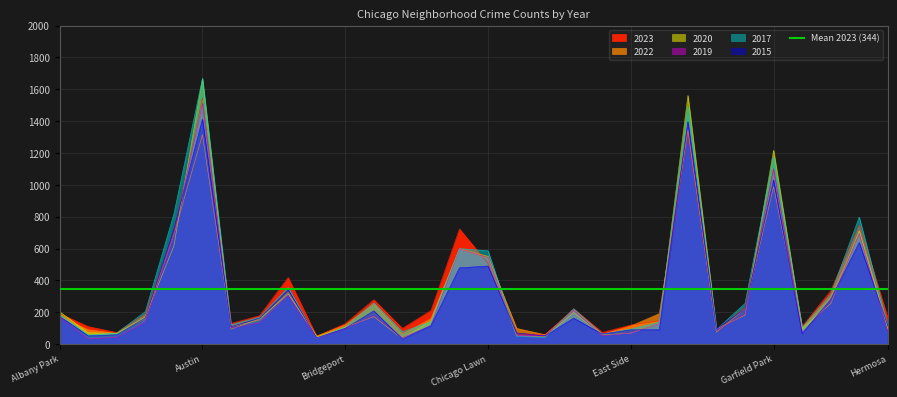

Reading left to right, extract all data points from this chart.

2023: 192	110	73	191	701	1545	130	179	418	49	129	279	99	211	723	506	66	59	222	74	120	147	1332	89	231	1094	111	335	749	164
2022: 172	90	67	159	689	1314	109	152	325	51	121	251	63	160	599	552	99	59	214	61	114	192	1345	75	222	988	100	297	692	94
2015: 174	52	59	164	723	1412	109	163	342	40	99	209	32	115	479	490	70	52	163	63	90	90	1397	95	222	1031	66	280	638	115
2019: 169	32	43	138	698	1512	100	134	305	34	98	179	39	118	597	542	54	54	213	53	69	130	1393	88	188	1103	73	263	694	77
2017: 186	57	70	204	818	1669	122	169	356	37	109	259	78	140	600	586	49	42	222	63	95	139	1492	92	255	1175	106	312	797	114
2020: 203	72	68	171	617	1667	94	159	315	48	106	173	34	146	597	540	53	47	198	58	69	131	1561	95	182	1217	97	255	711	99